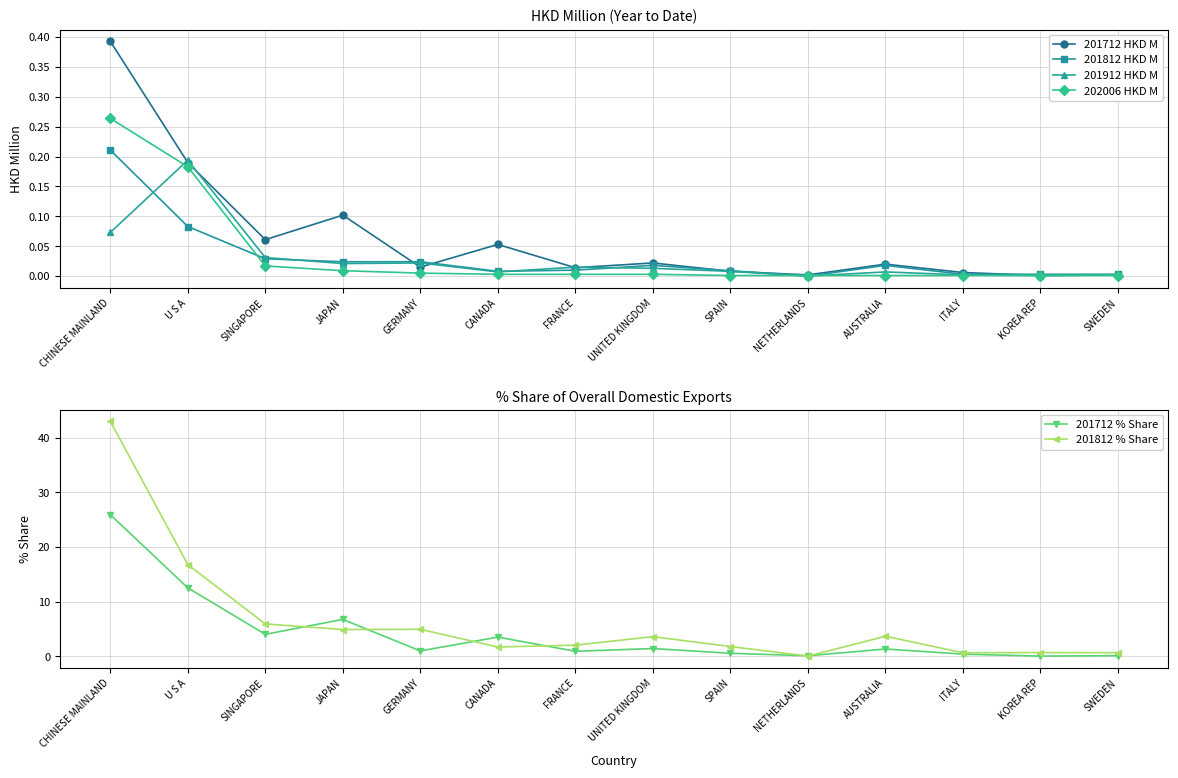

Which series has the largest total across all categories?

201812 % Share